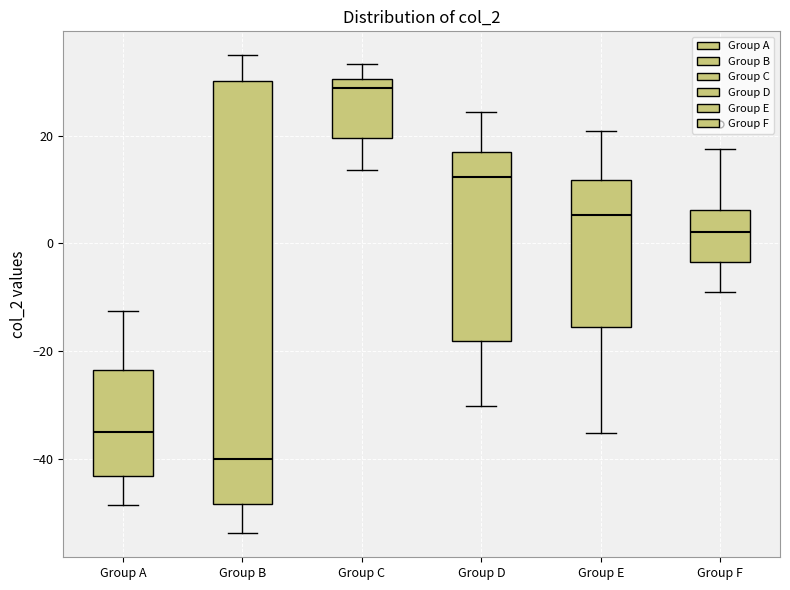

Reading left to right, transcribe this box plot: for each box, give where its median line is, the range the box spans, and where its two whiskers end, as read against the y-axis. The values are not printed on the chart, so give them approximately, as read against the axis.

Group A: median -34, box -44 to -24, whiskers -48 to -12
Group B: median -40, box -48 to 30, whiskers -54 to 34
Group C: median 28, box 20 to 30, whiskers 14 to 34
Group D: median 12, box -18 to 16, whiskers -30 to 24
Group E: median 6, box -16 to 12, whiskers -36 to 20
Group F: median 2, box -4 to 6, whiskers -8 to 18